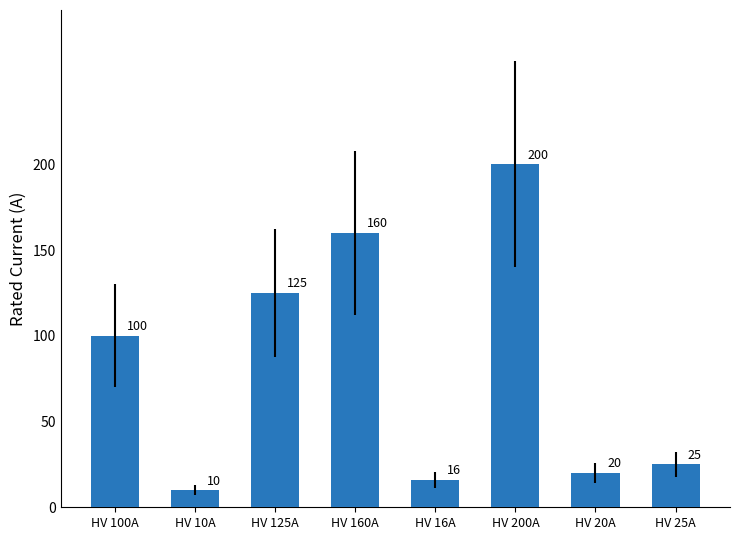

Which category has the highest value across all series?

HV 200A